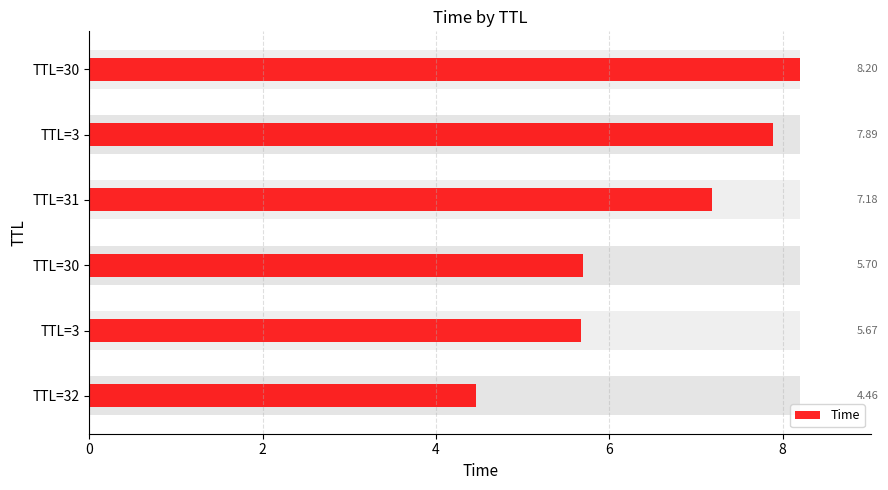

Where is the data nearest to the value 6?

TTL=30